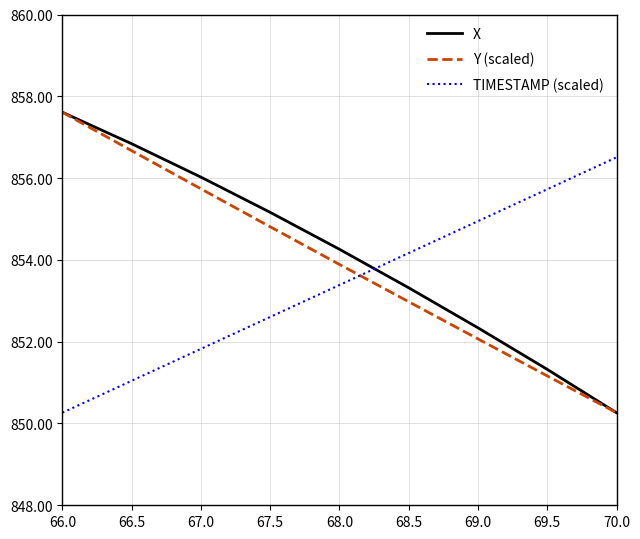

What is the difference between the second highest and minimum values in the TIMESTAMP (scaled) series?

5.5